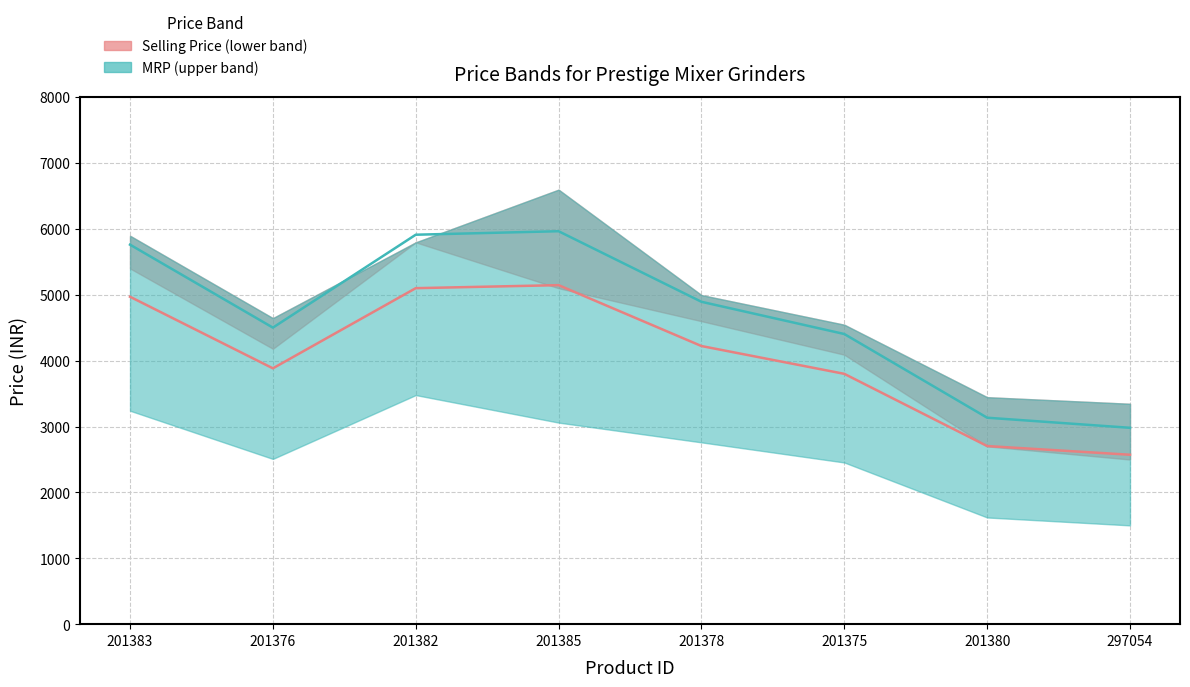

Which series has the largest range (max minus min)?

MRP (upper band)